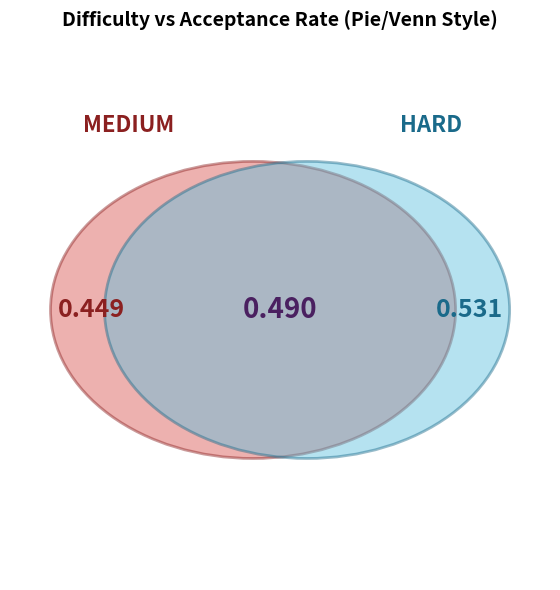

Which category has the biggest portion of the pie?

HARD